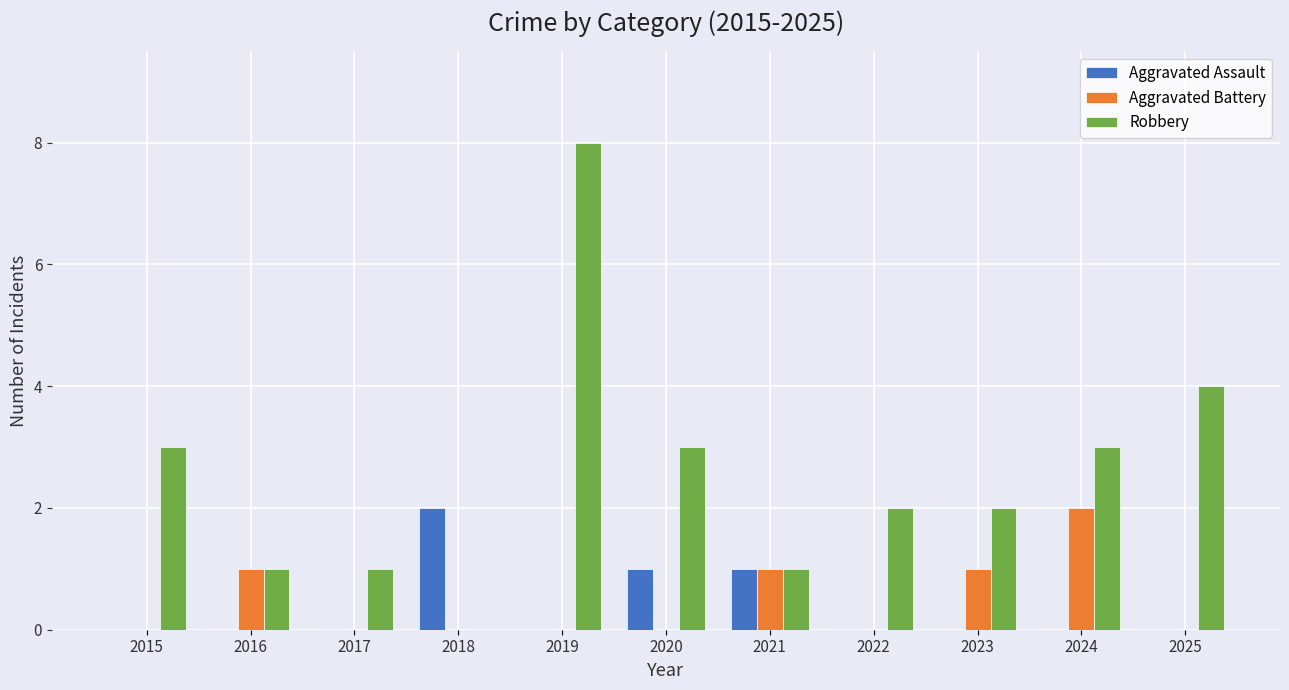

What is the average value of the Robbery series?

3